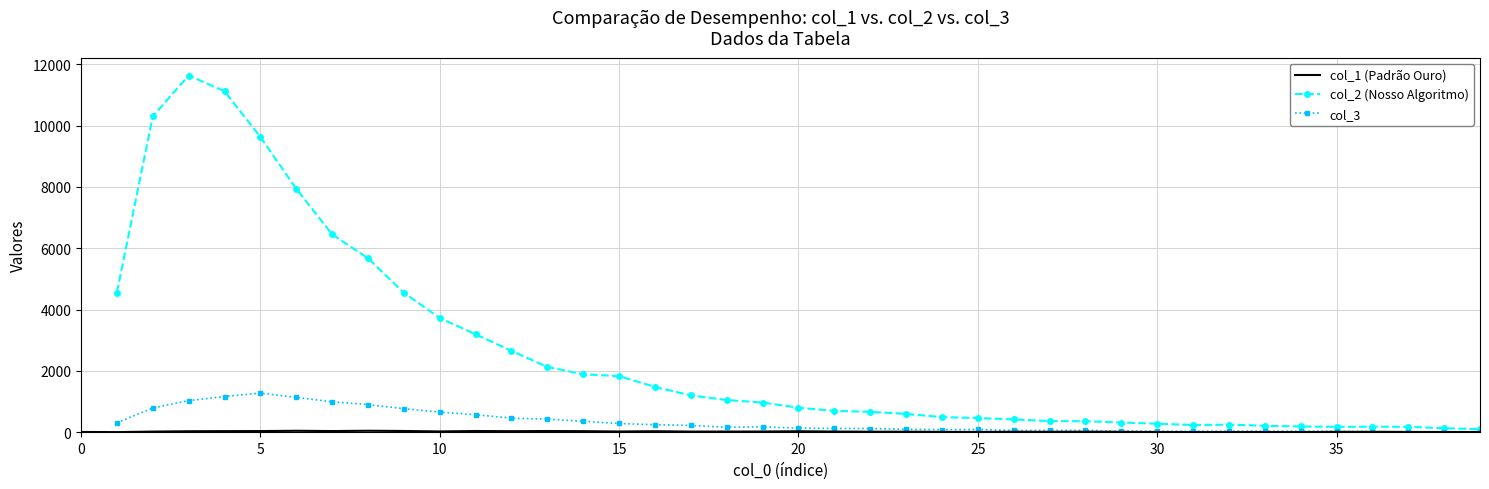

What is the average value of the col_1 (Padrão Ouro) series?

22